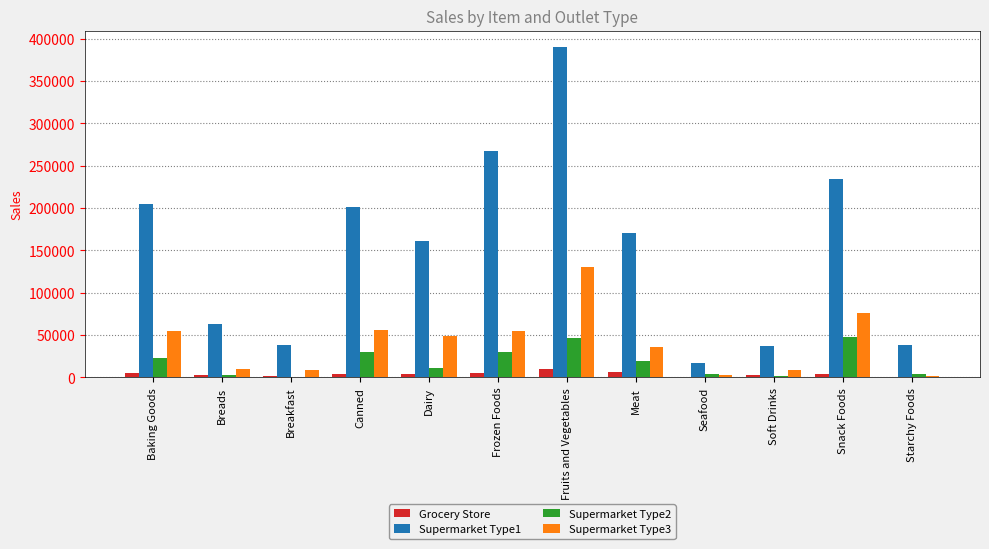

What is the maximum value for Supermarket Type1?

389981.7